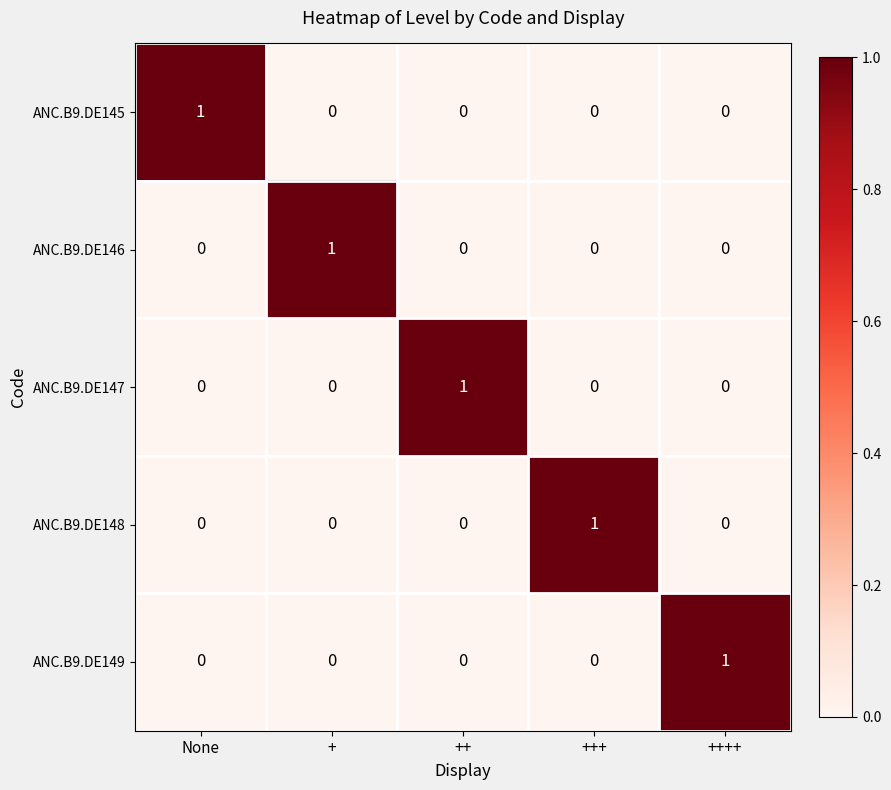

The ANC.B9.DE145 series shows 0 at +. True or false?

True